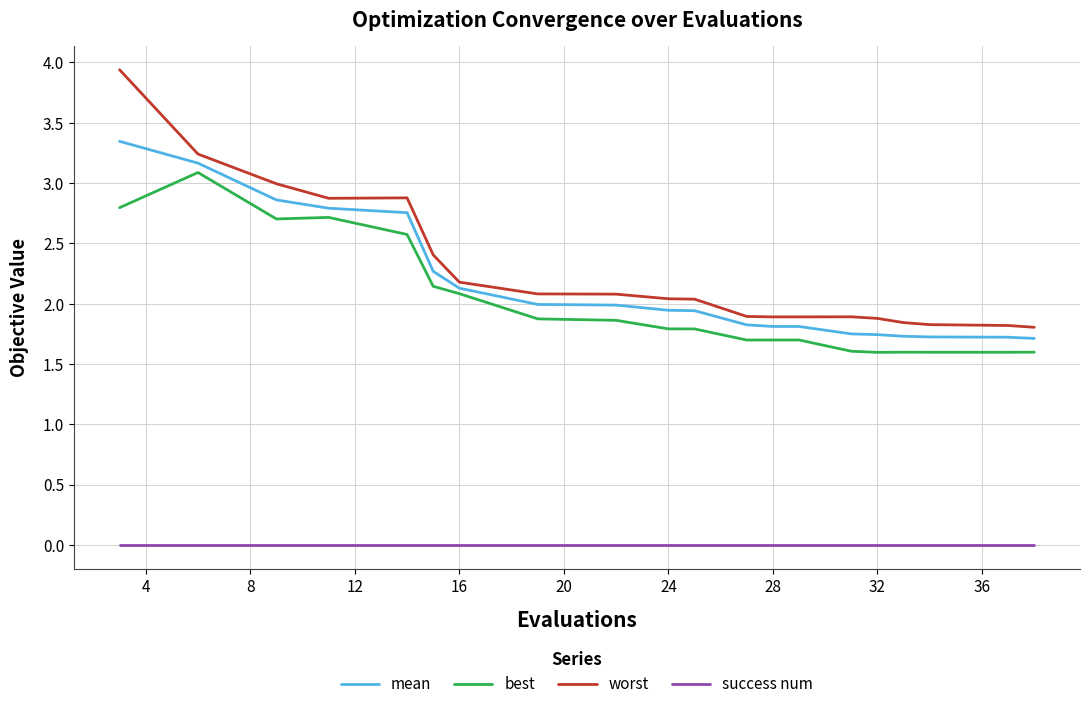

What is the maximum value for best?

3.1